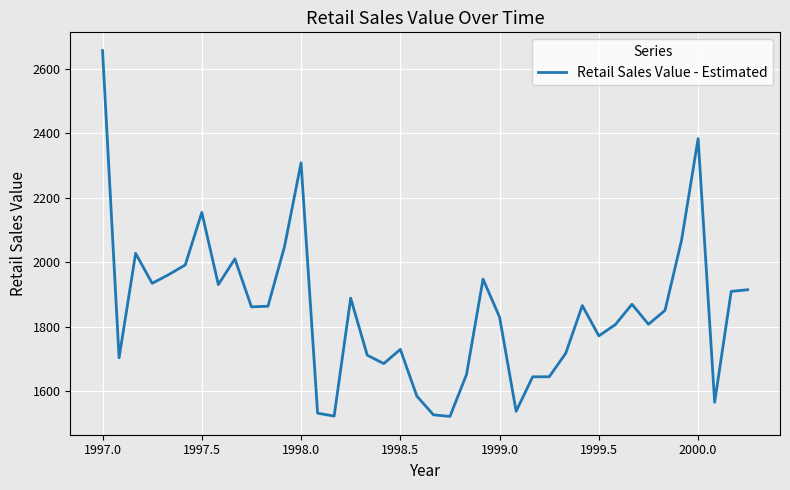

What is the smallest value displayed?

1521